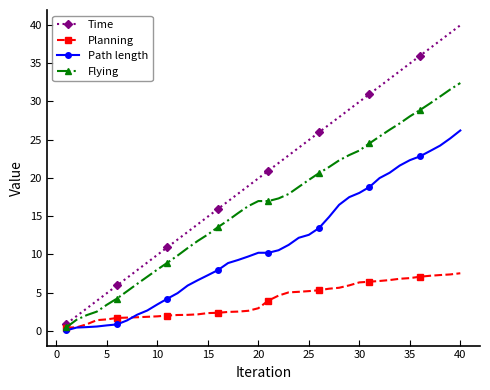

Which series has the largest range (max minus min)?

Time